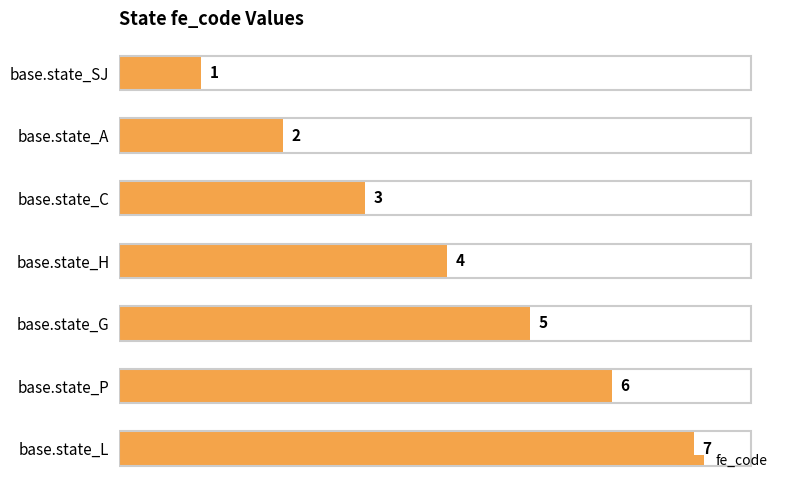

Rank the categories by value from lowest to highest.

base.state_SJ, base.state_A, base.state_C, base.state_H, base.state_G, base.state_P, base.state_L